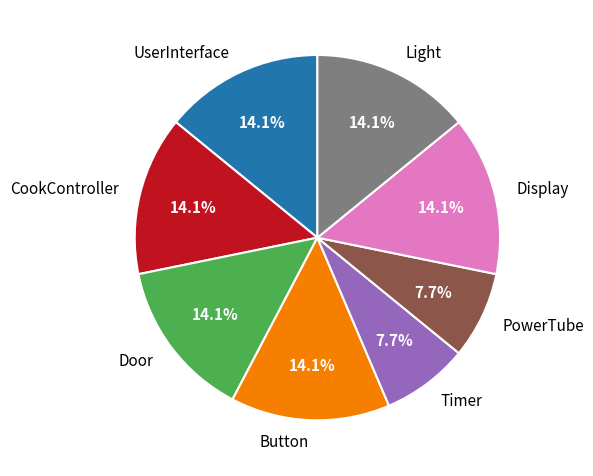

Is there a majority slice in this chart?

No